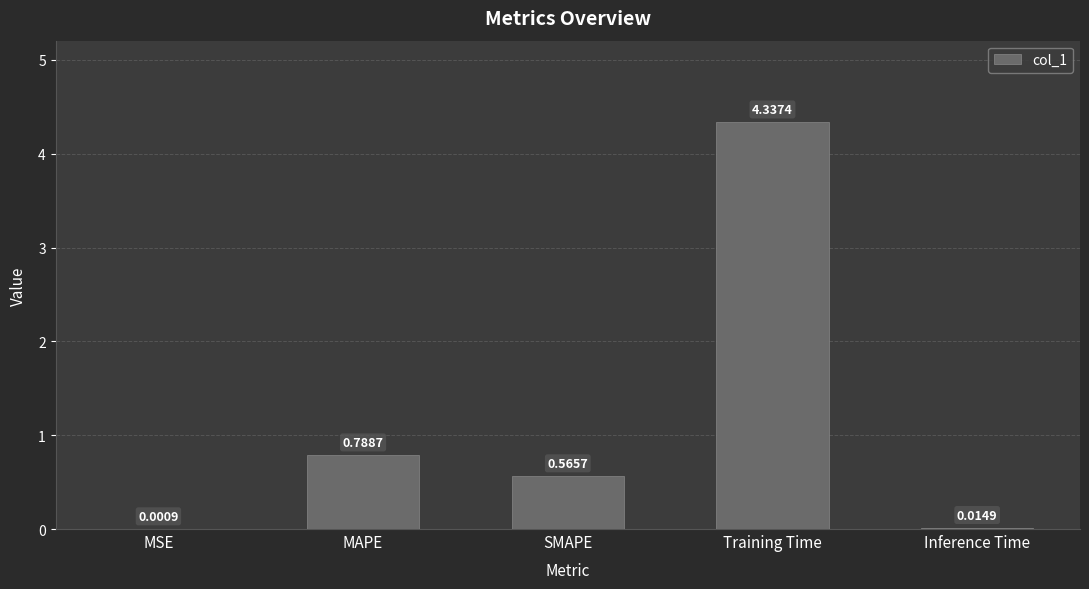

What is the change in value from Training Time to Inference Time?

-4.3